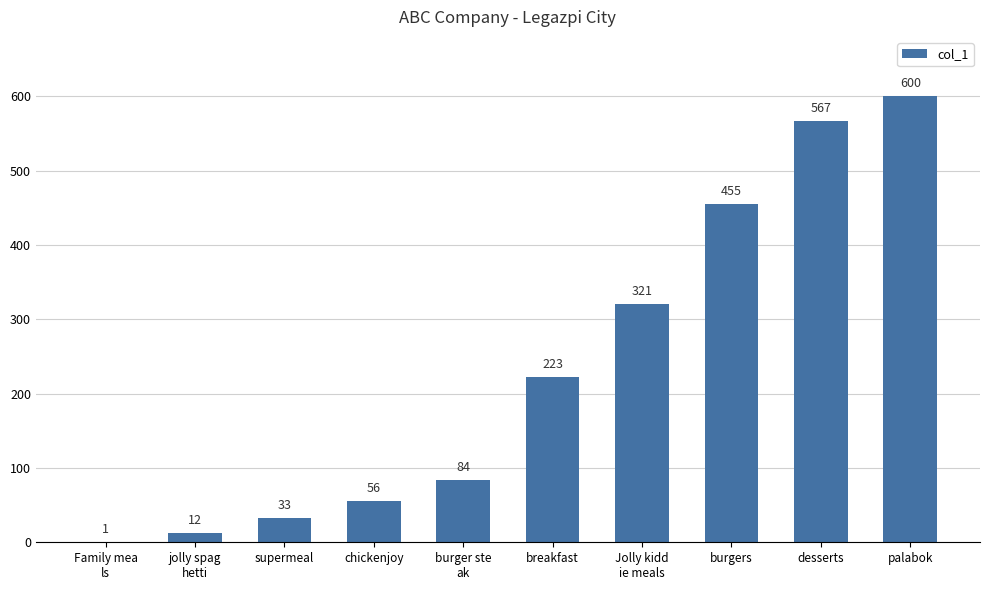

How many categories are shown in the chart?

10